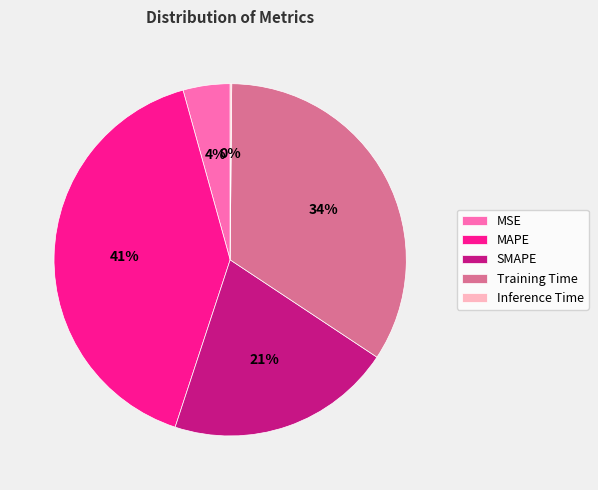

Do MAPE and SMAPE together represent more than half of the pie?

Yes